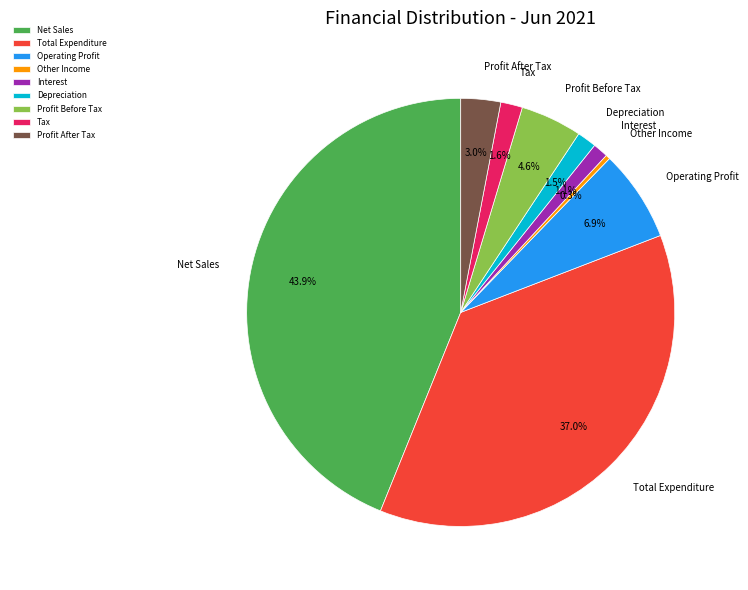

What is the largest slice in the pie chart?

Net Sales